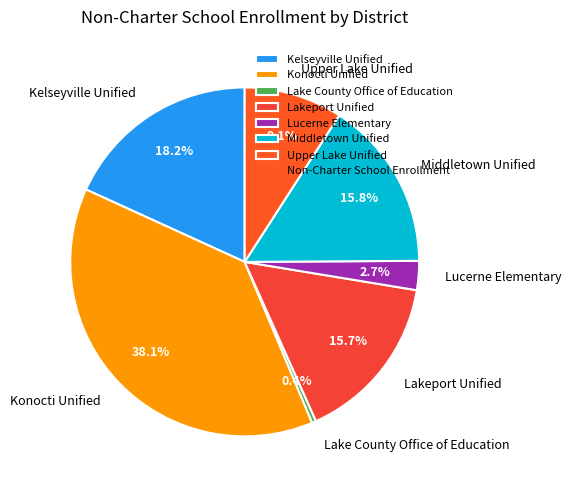

Which has a higher value, Lucerne Elementary or Kelseyville Unified?

Kelseyville Unified